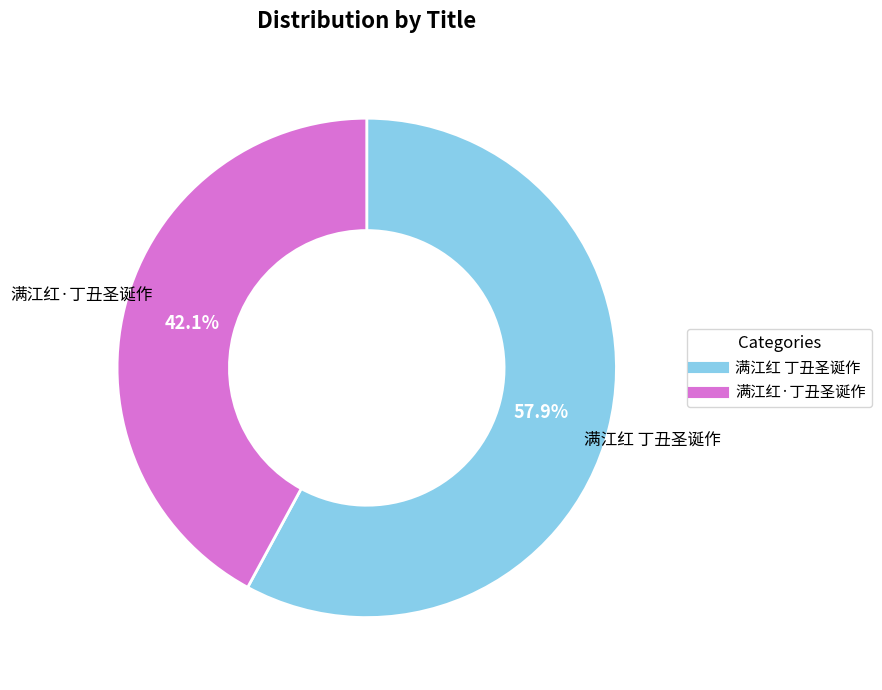

How many slices are in this pie chart?

2